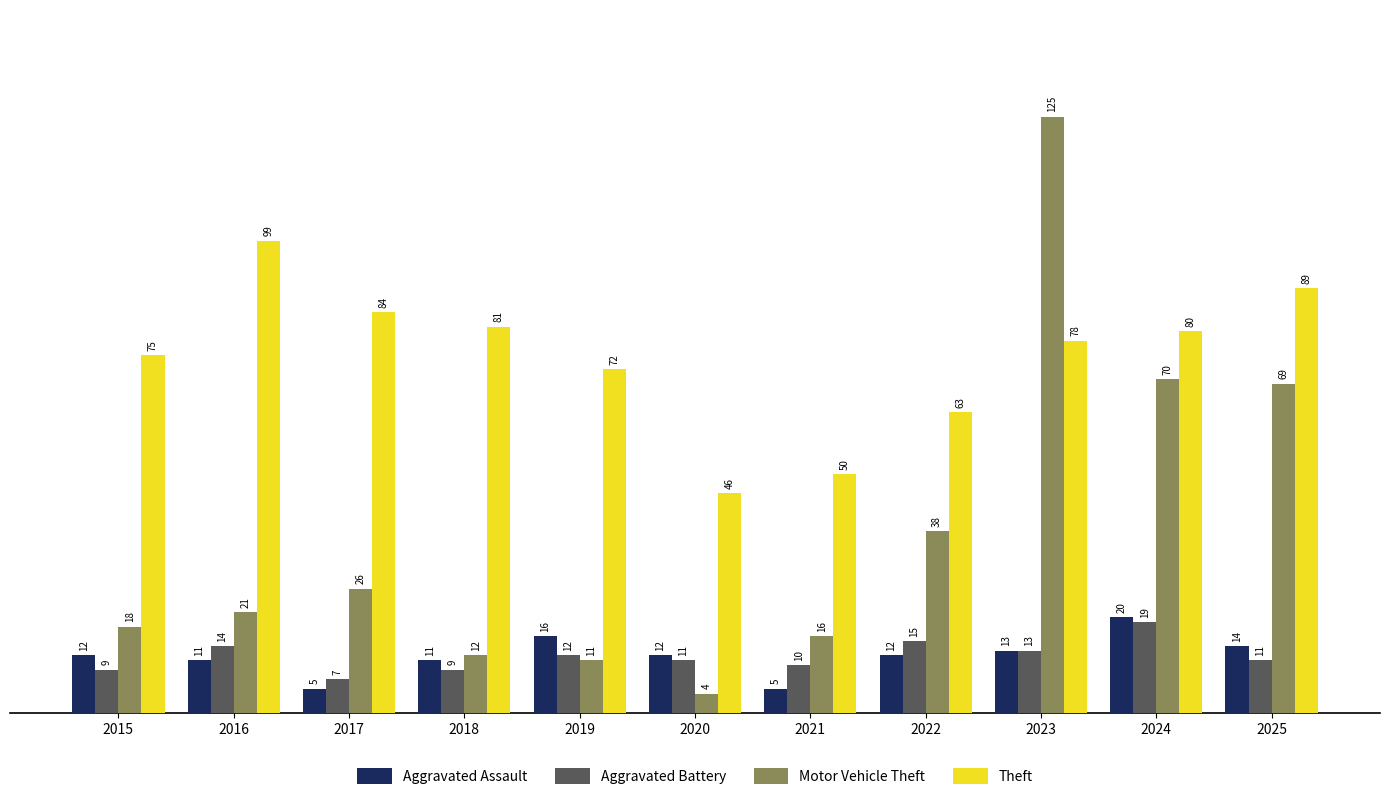

Which series has the widest spread of values?

Motor Vehicle Theft